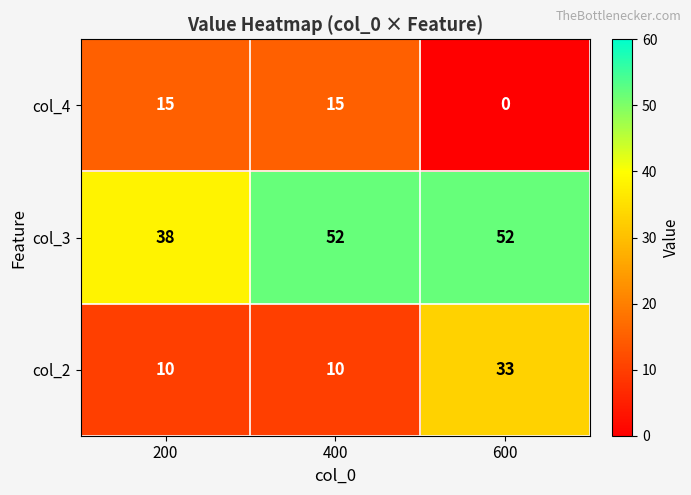

How many series are shown in this chart?

3